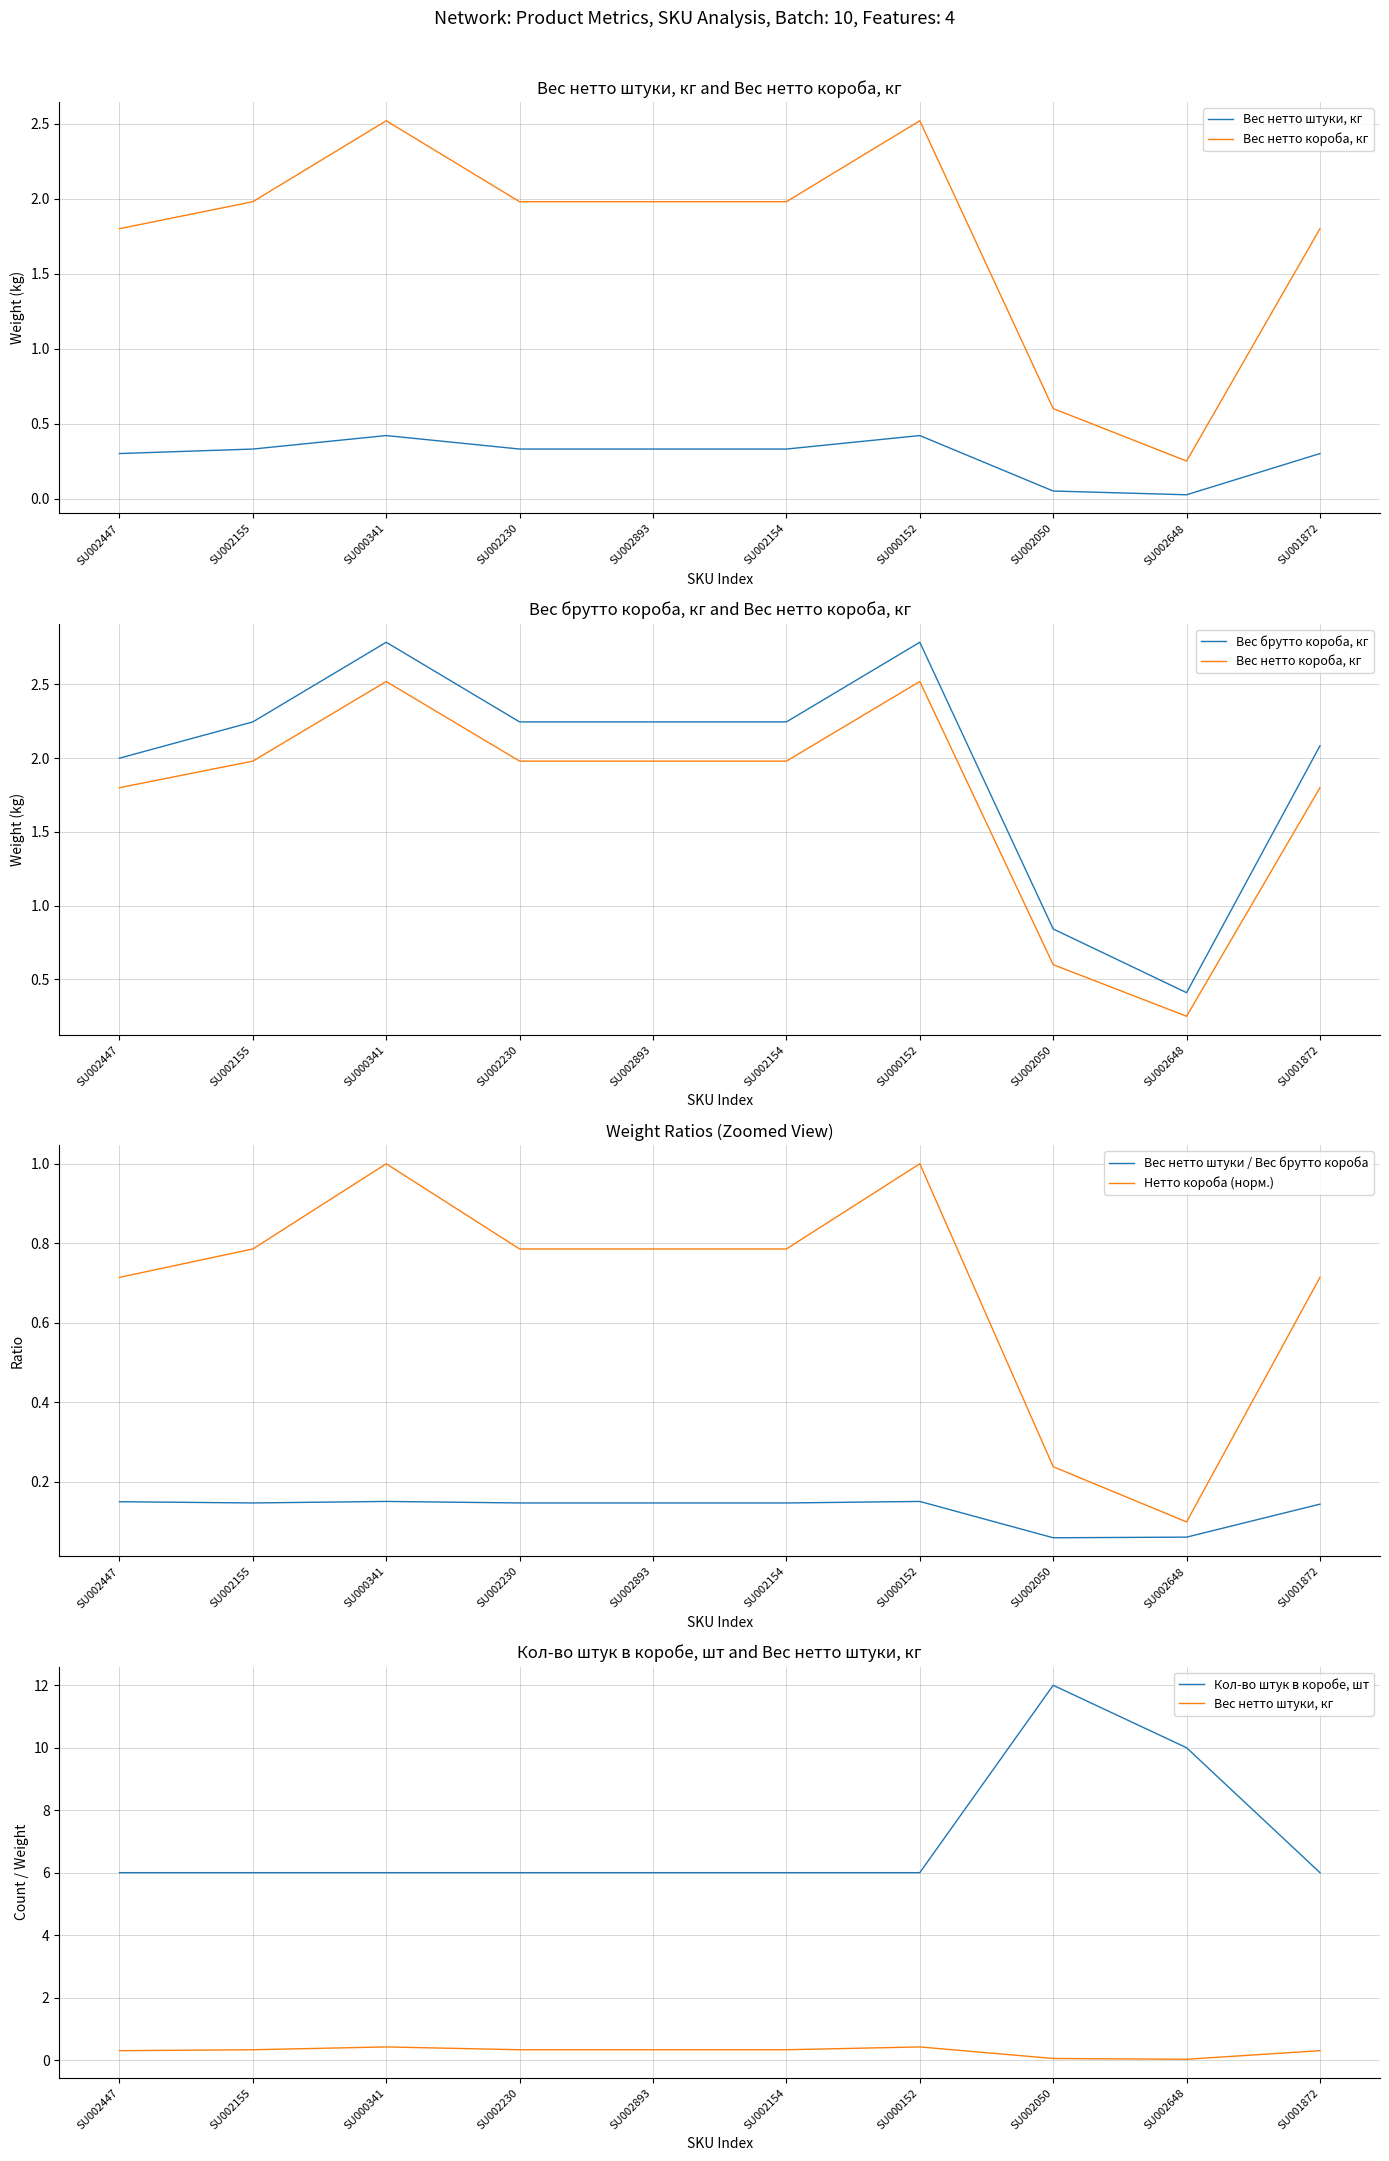

Where is Вес нетто короба, кг nearest to the value 1?

SU002050